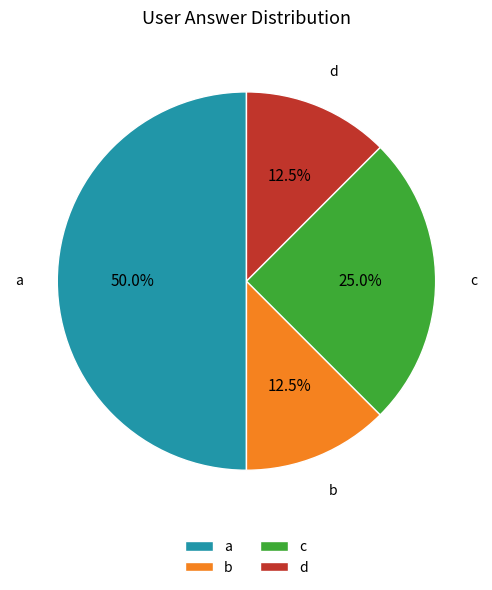

Is c the majority of the pie?

No